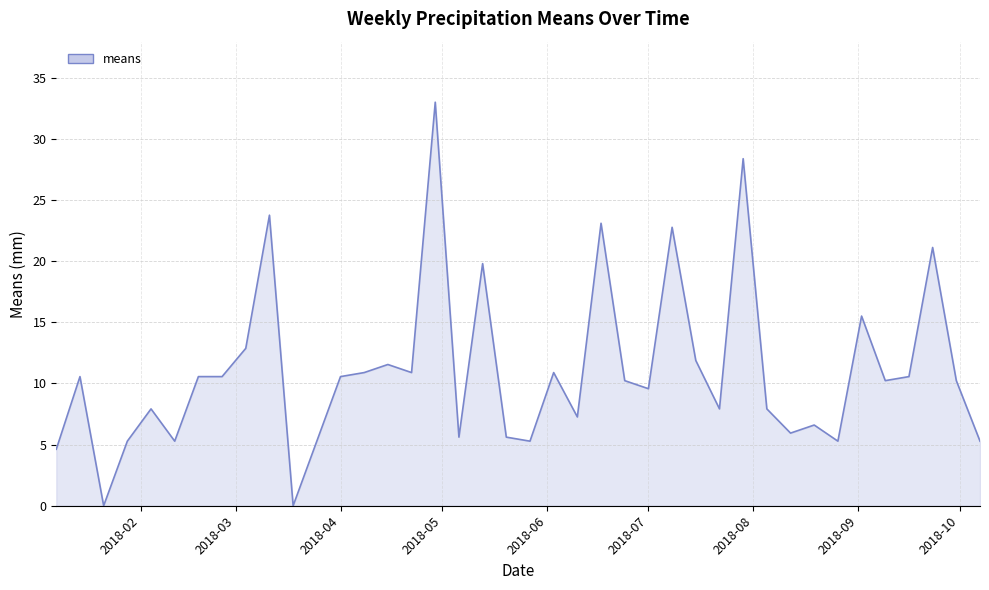

What is the maximum value shown in the chart?

33.0